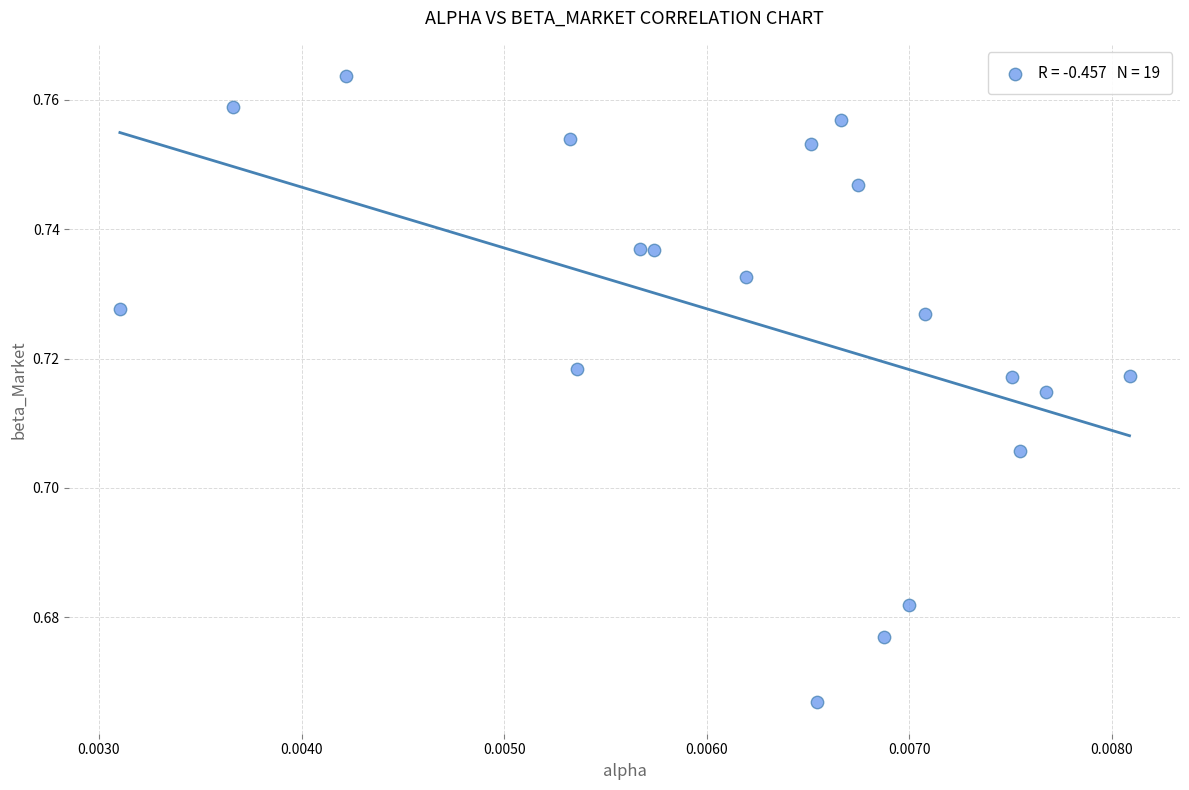

Count the number of points in this scatter plot.

19